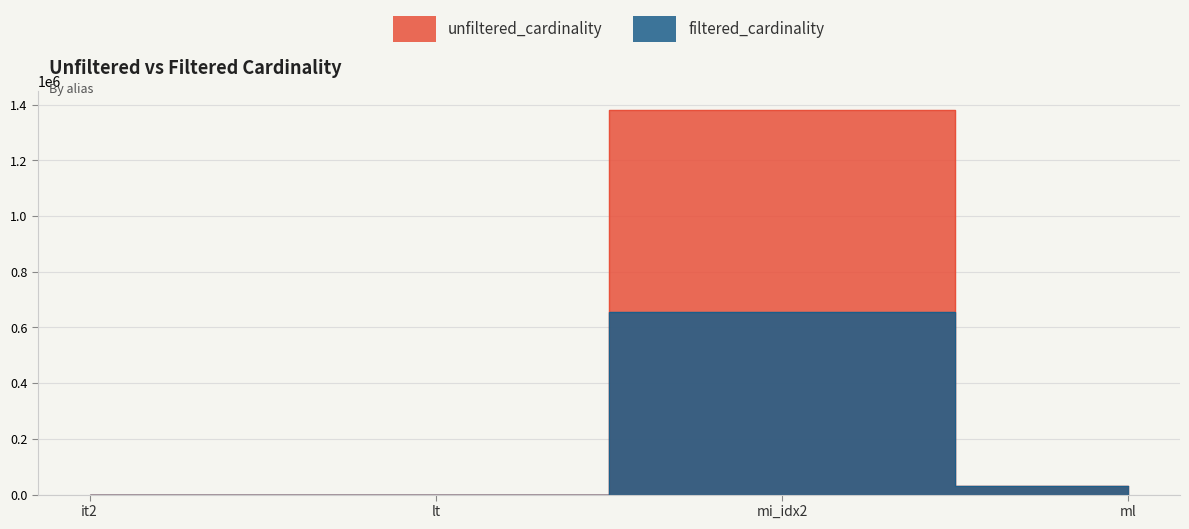

List the series in order of their peak value, highest first.

unfiltered_cardinality, filtered_cardinality